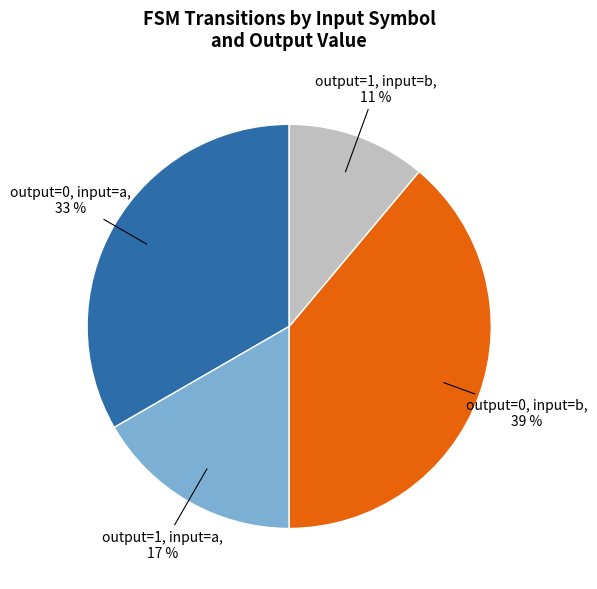

Is it true that output=1, input=b is 11% of the pie?

True